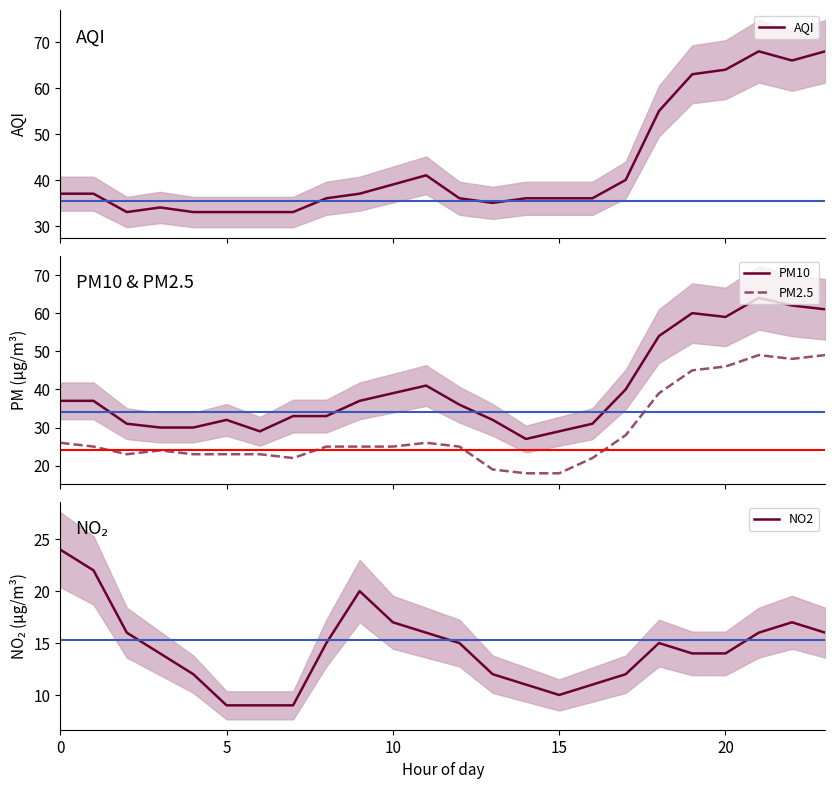

How many data points in PM10 are above 37?

9